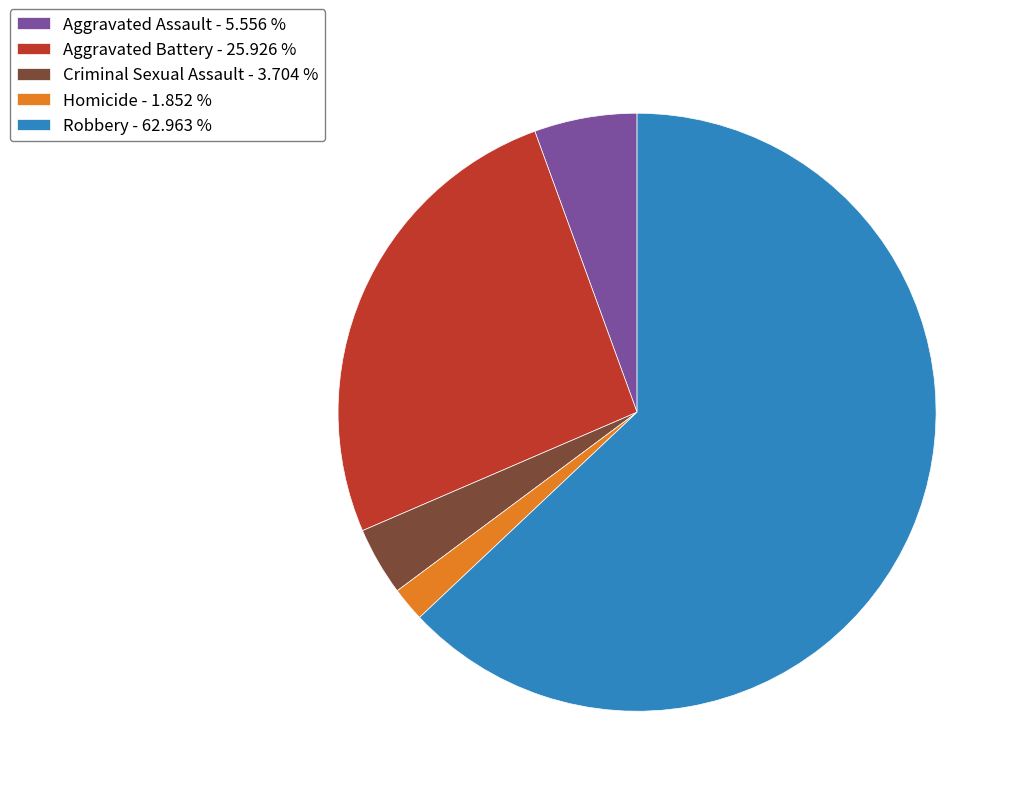

Rank the categories by value from lowest to highest.

Homicide, Criminal Sexual Assault, Aggravated Assault, Aggravated Battery, Robbery